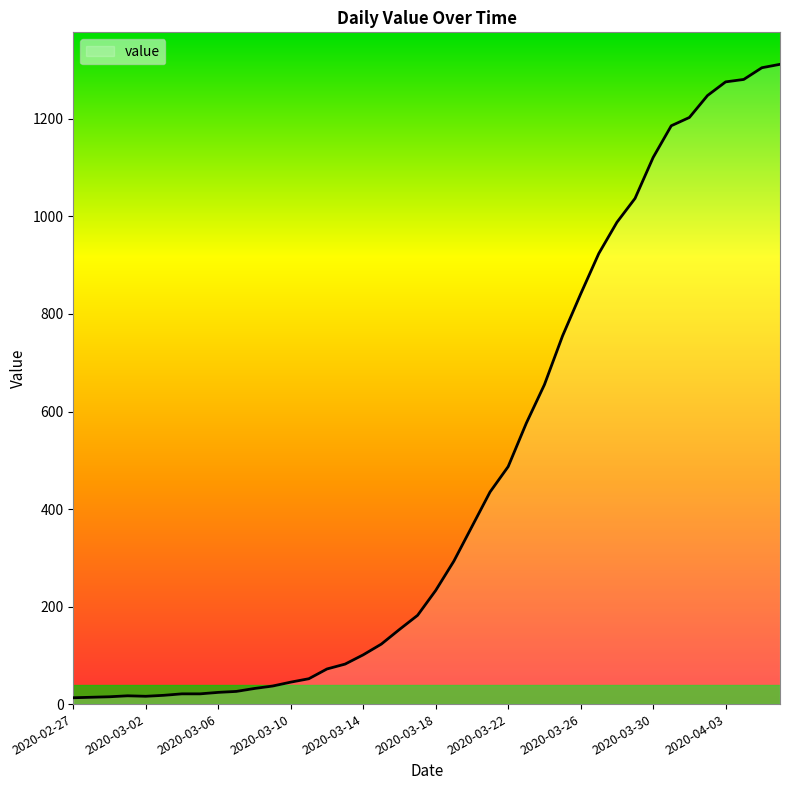

What is the greatest value displayed?

1312